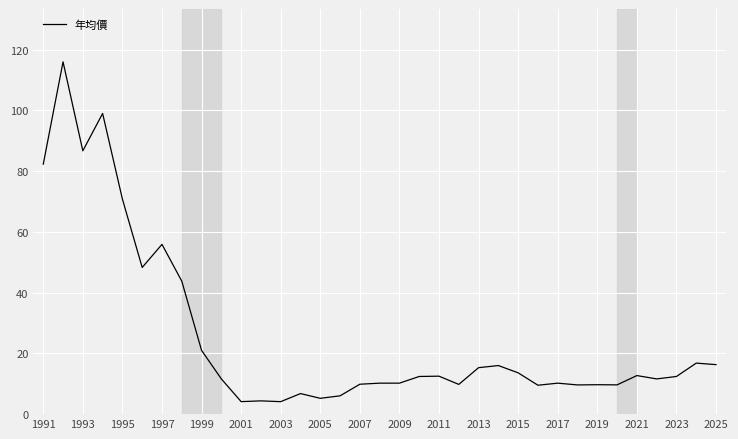

What is the greatest value displayed?

116.0